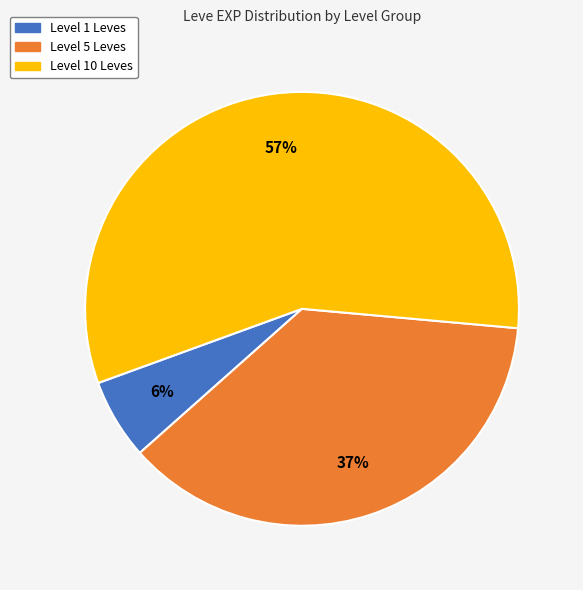

To the nearest percent, what is the average slice percentage?

33%